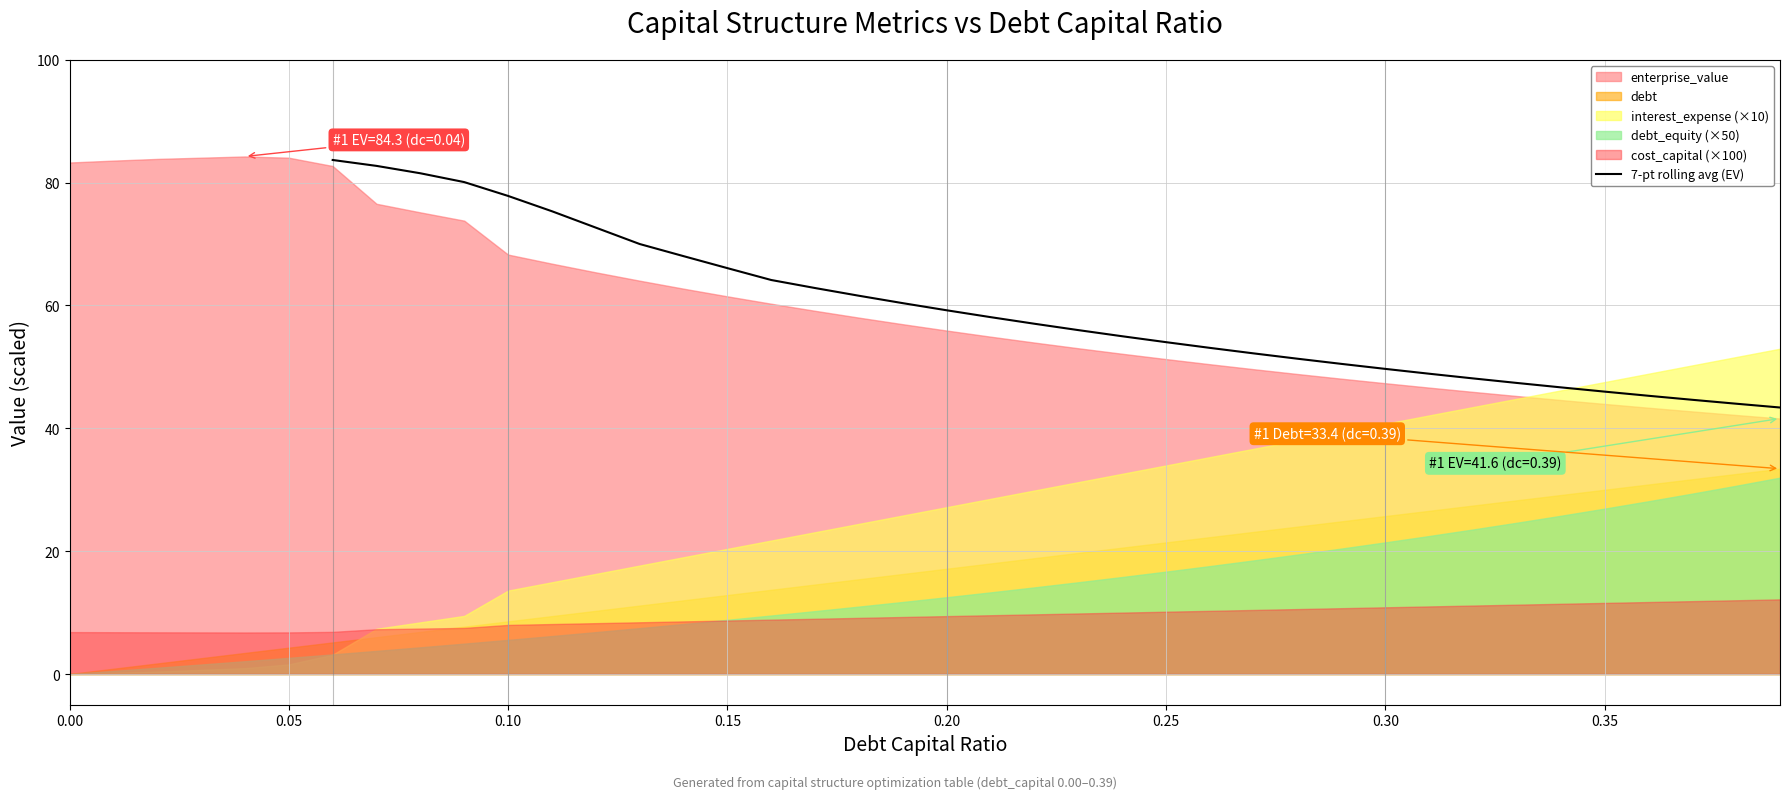

What is the highest value of the 7-pt rolling avg (EV) series?

83.7